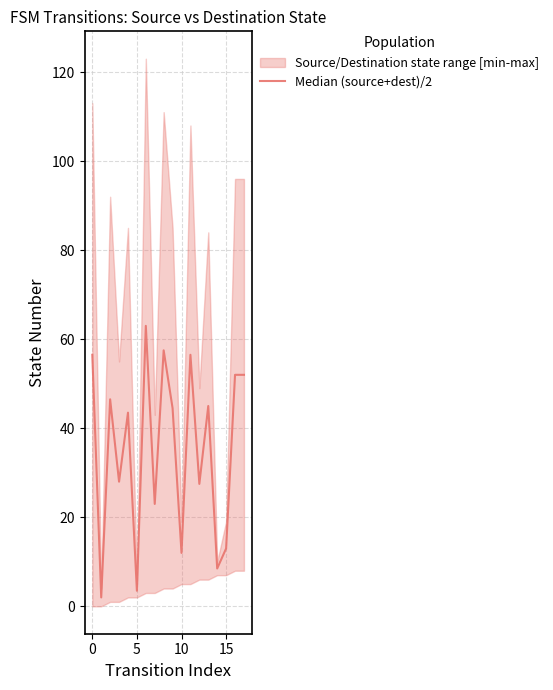

True or false: the data shows 63.0 at 6.

True